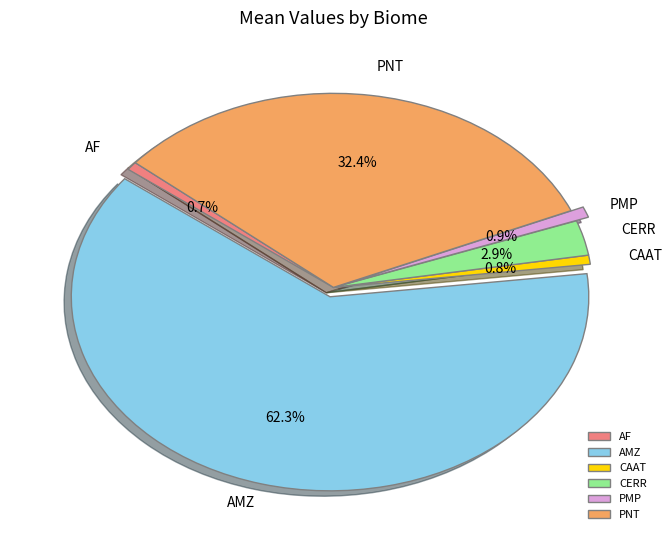

Count the number of slices in the pie.

6